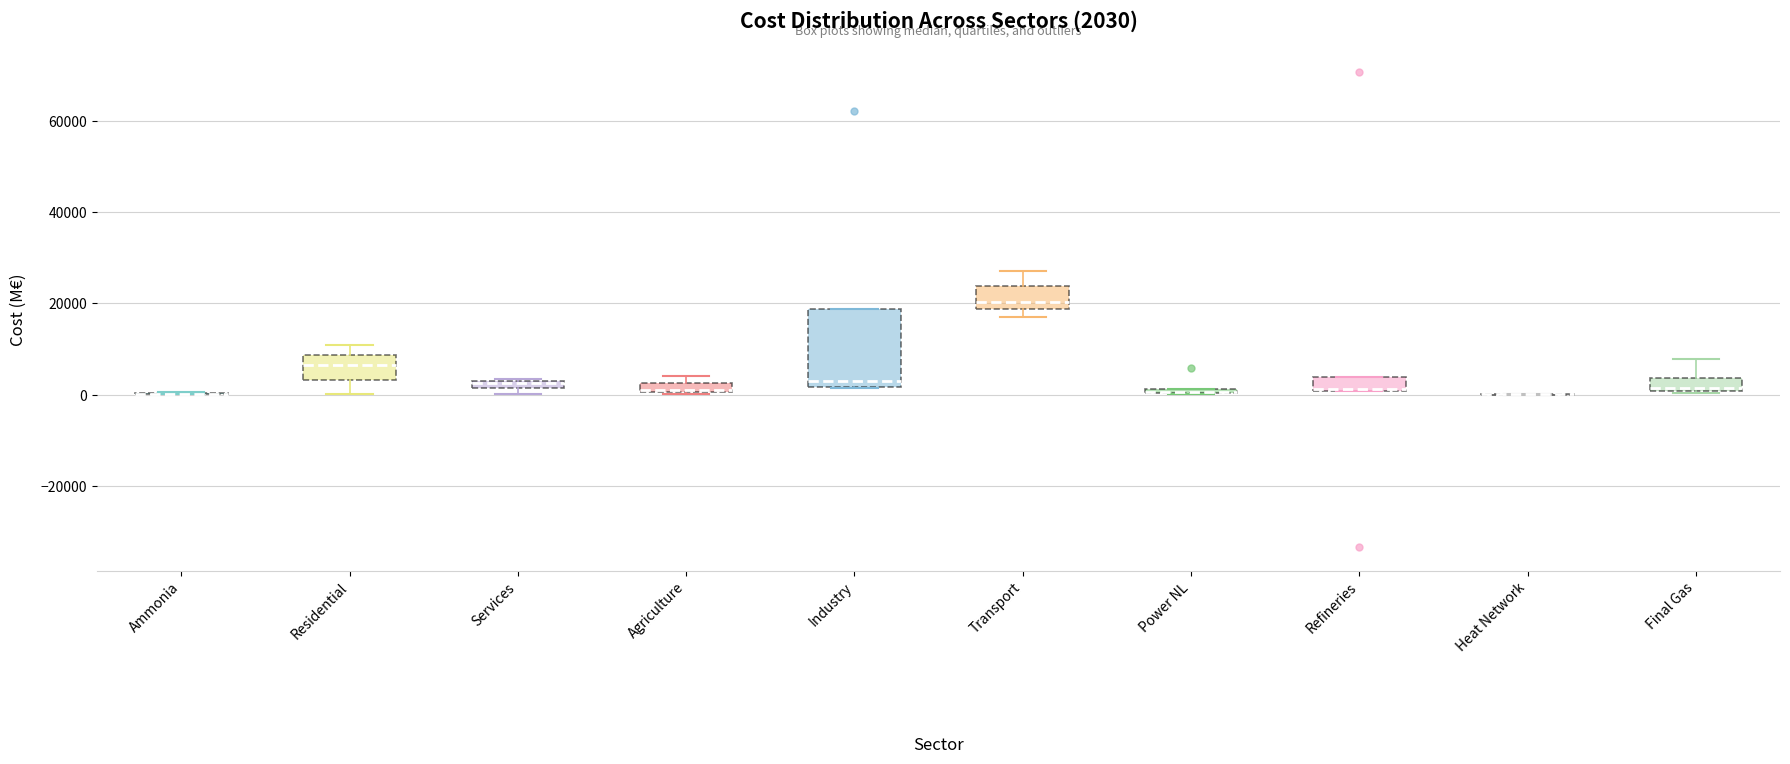

Which box is the tallest, from its lower edge to its upper edge?

Industry